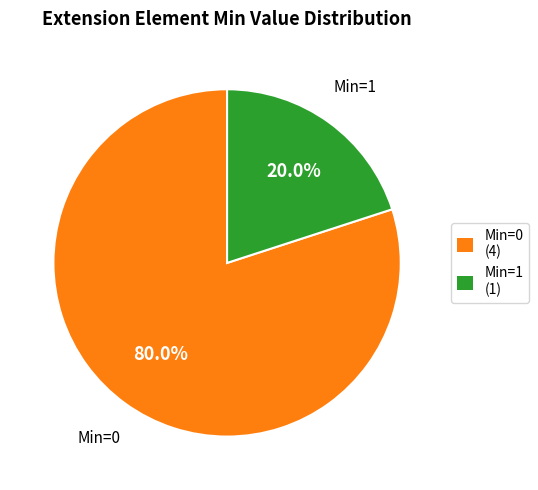

How many slices are in this pie chart?

2